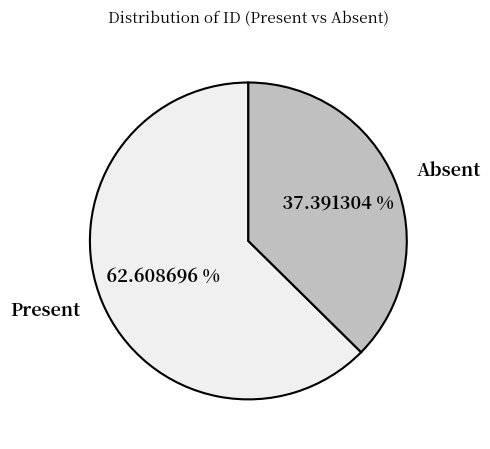

True or false: Present accounts for 48% of the total.

False